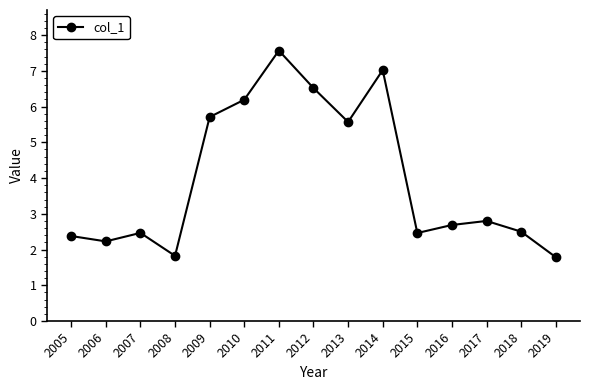

Read the value at 2011.

7.6